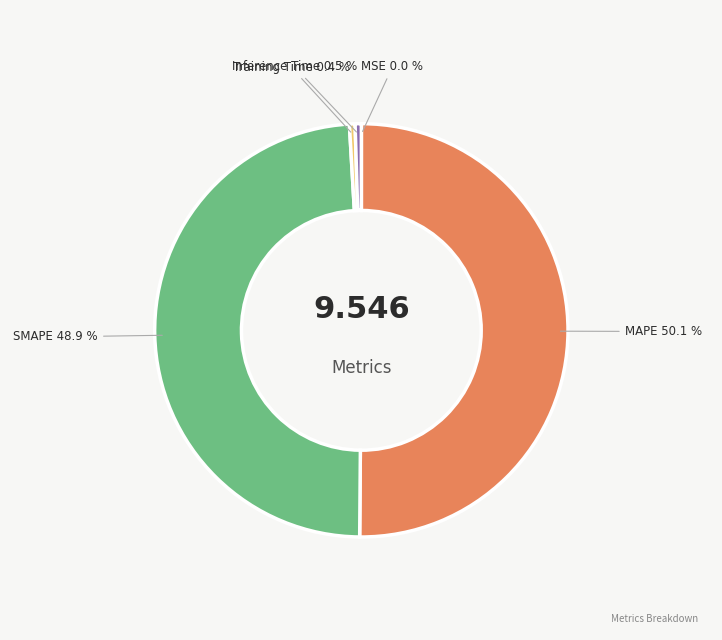

Between Training Time and MAPE, which is larger?

MAPE